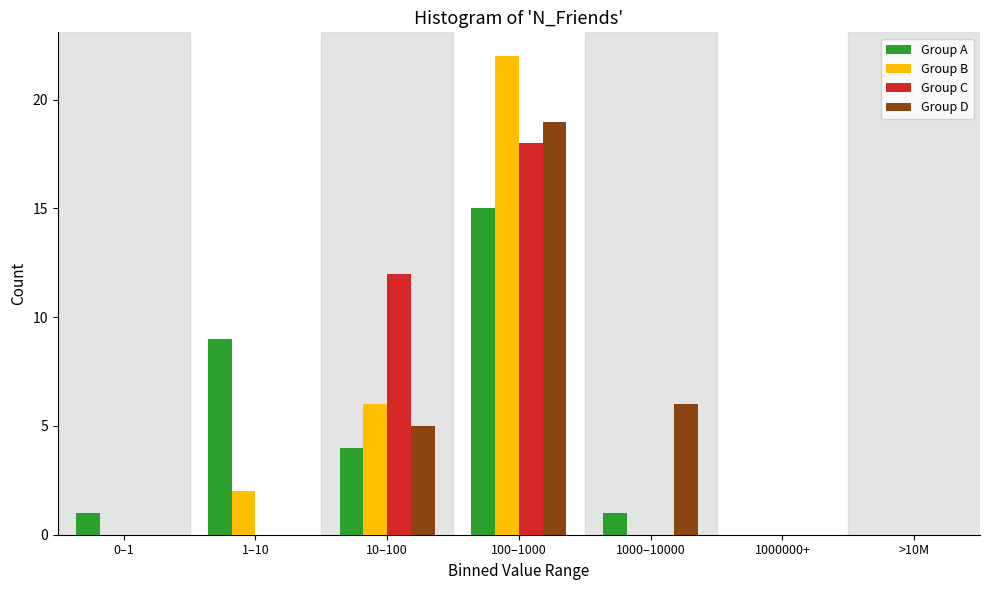

Reading left to right, transcribe all the data shown in this chart.

Group A: 0–1=1	1–10=9	10–100=4	100–1000=15	1000–10000=1	1000000+=0	>10M=0
Group B: 0–1=0	1–10=2	10–100=6	100–1000=22	1000–10000=0	1000000+=0	>10M=0
Group C: 0–1=0	1–10=0	10–100=12	100–1000=18	1000–10000=0	1000000+=0	>10M=0
Group D: 0–1=0	1–10=0	10–100=5	100–1000=19	1000–10000=6	1000000+=0	>10M=0